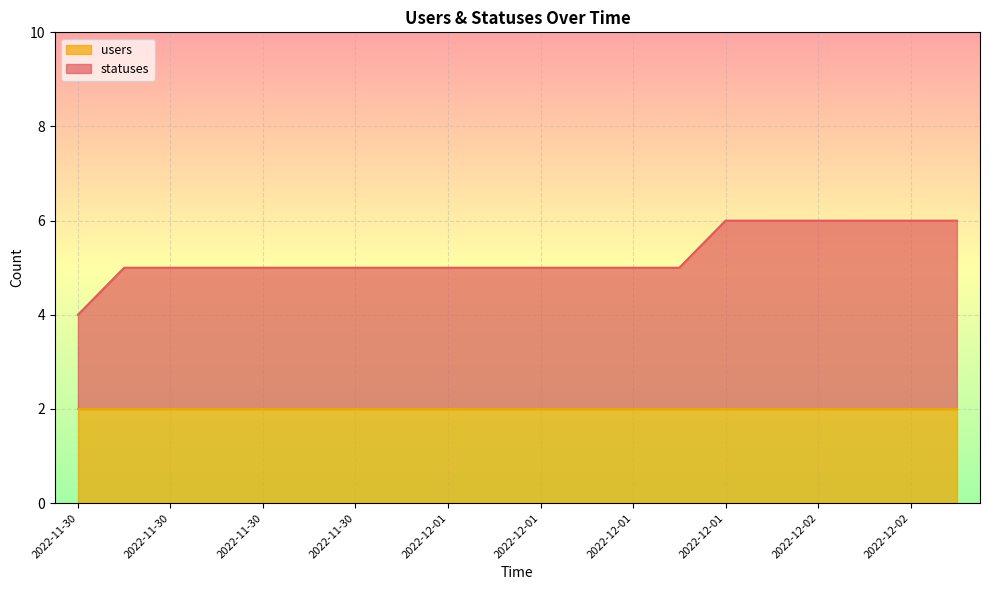

Reading left to right, list all the values displayed in this chart.

4	5	5	5	5	5	5	5	5	5	5	5	5	5	6	6	6	6	6	6